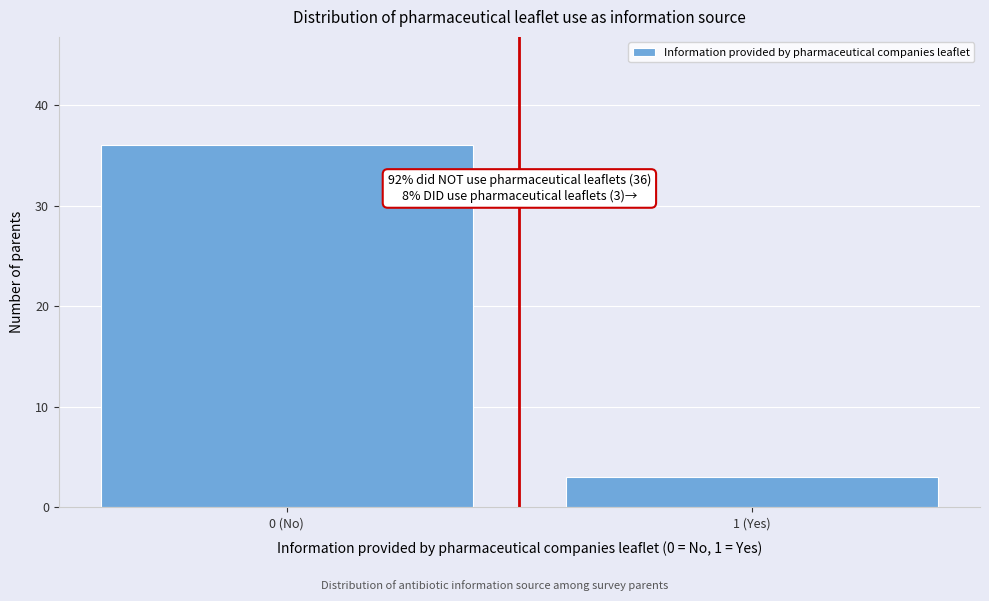

Reading left to right, extract all data points from this chart.

36	3